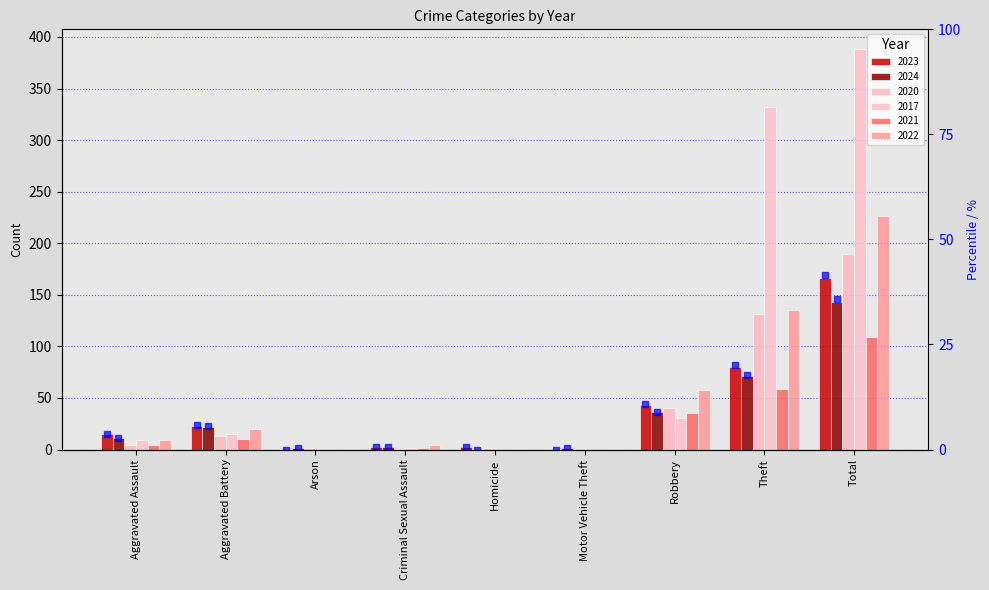

What is the label of the 1st bar from the left?

Aggravated Assault